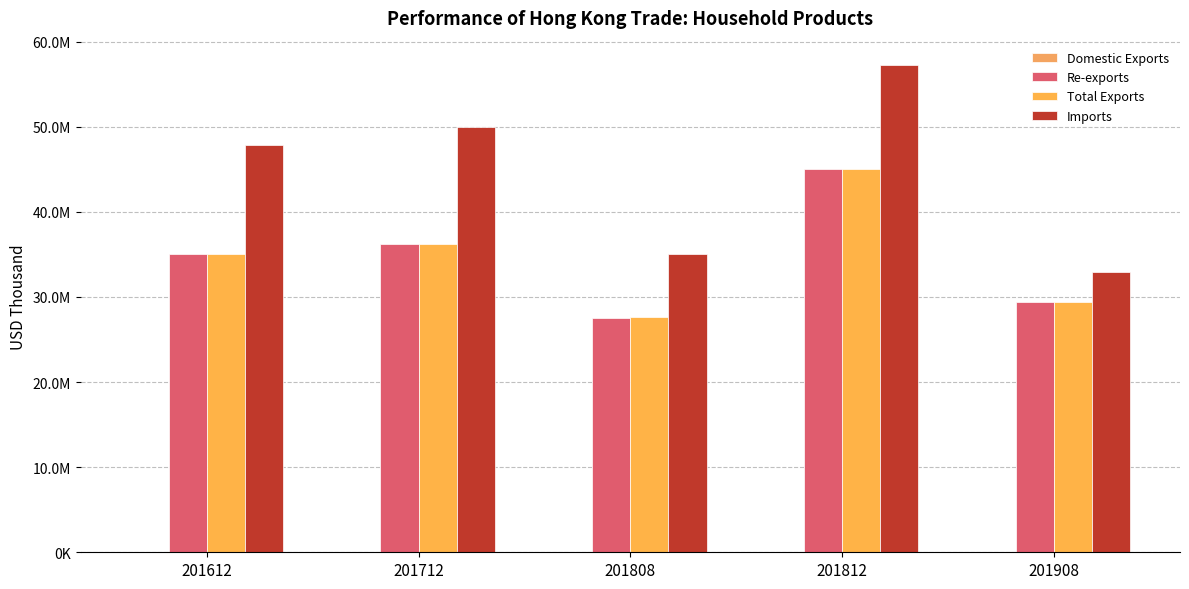

What is the difference between the second highest and second lowest values in the Domestic Exports series?

17571.6